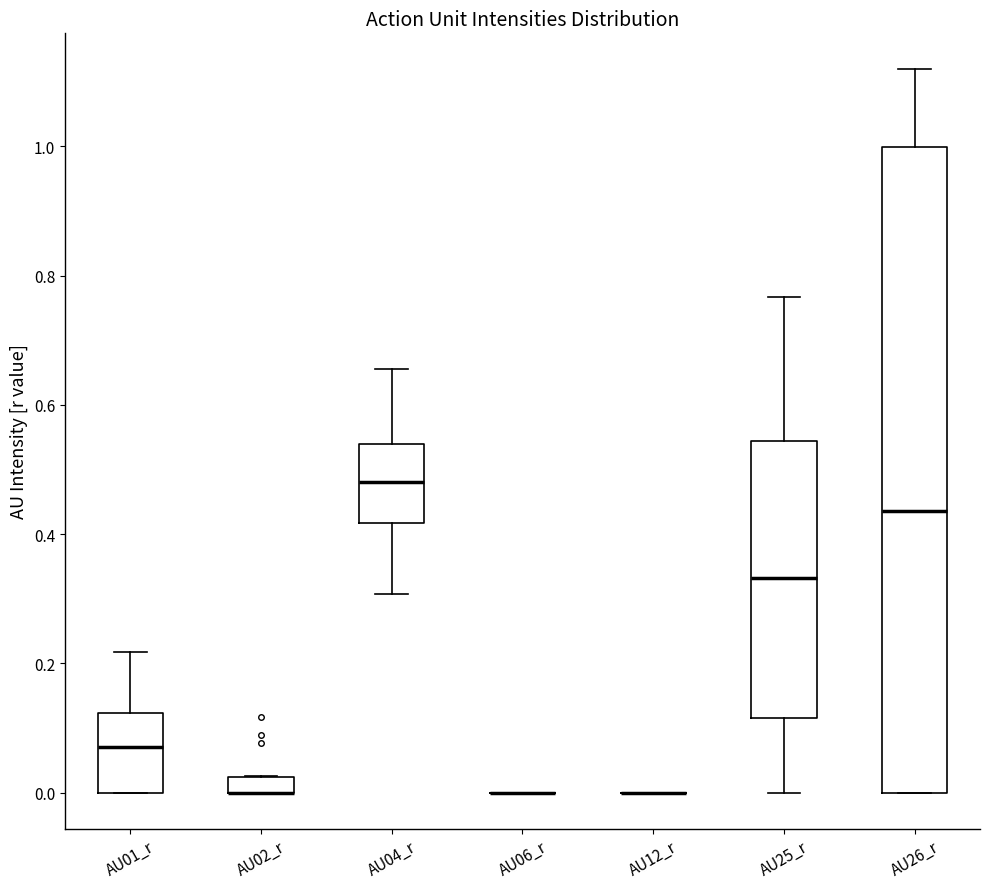

Where is the lower edge of the box for AU02_r on the y-axis? The values are not printed on the chart, so give them approximately, as read against the axis.

0.00